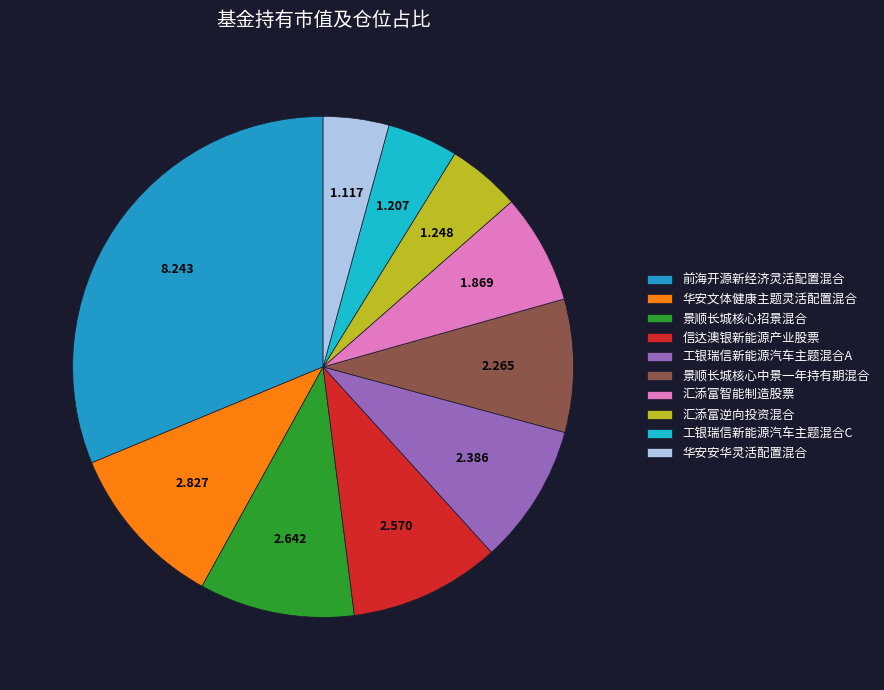

Does any single category account for the majority?

No